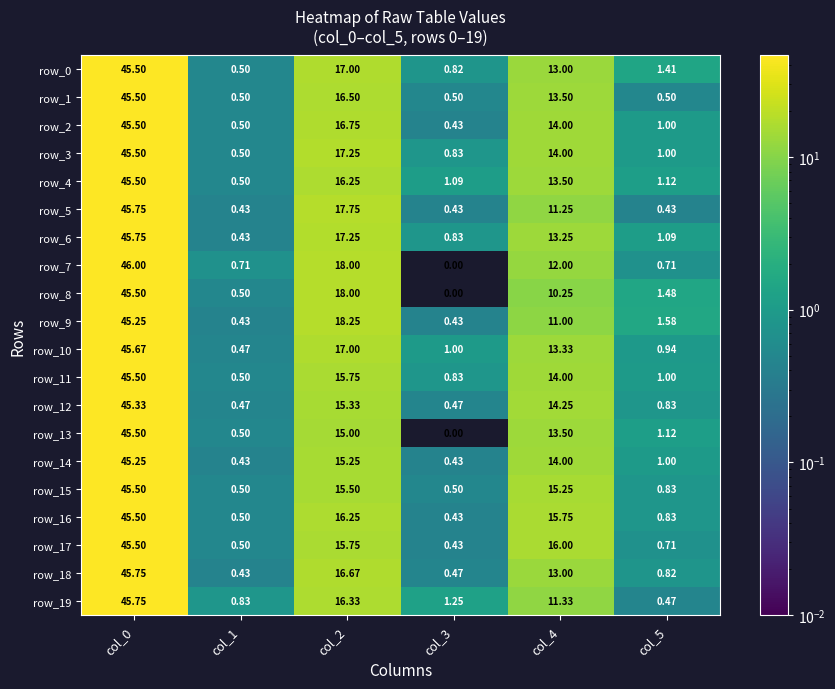

At col_5, list the series in order from largest to smallest.

row_9, row_8, row_0, row_4, row_13, row_6, row_2, row_3, row_11, row_14, row_10, row_12, row_15, row_16, row_18, row_7, row_17, row_1, row_19, row_5